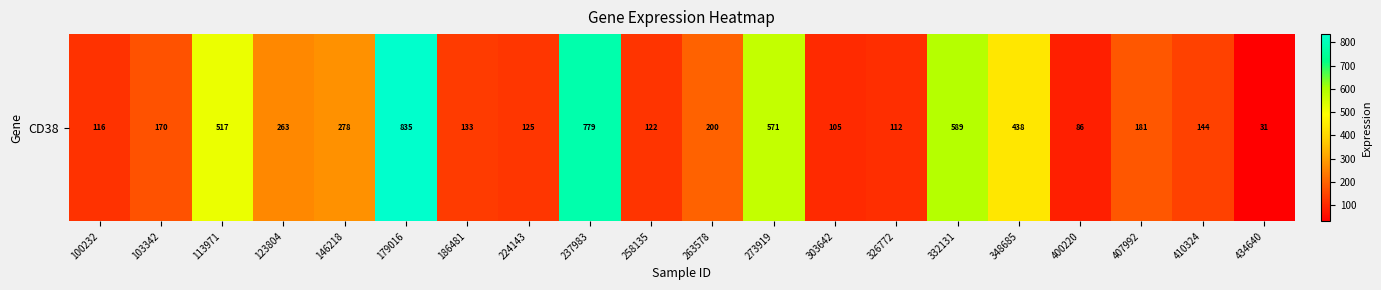

The value at 179016 is 1339.6. True or false?

False